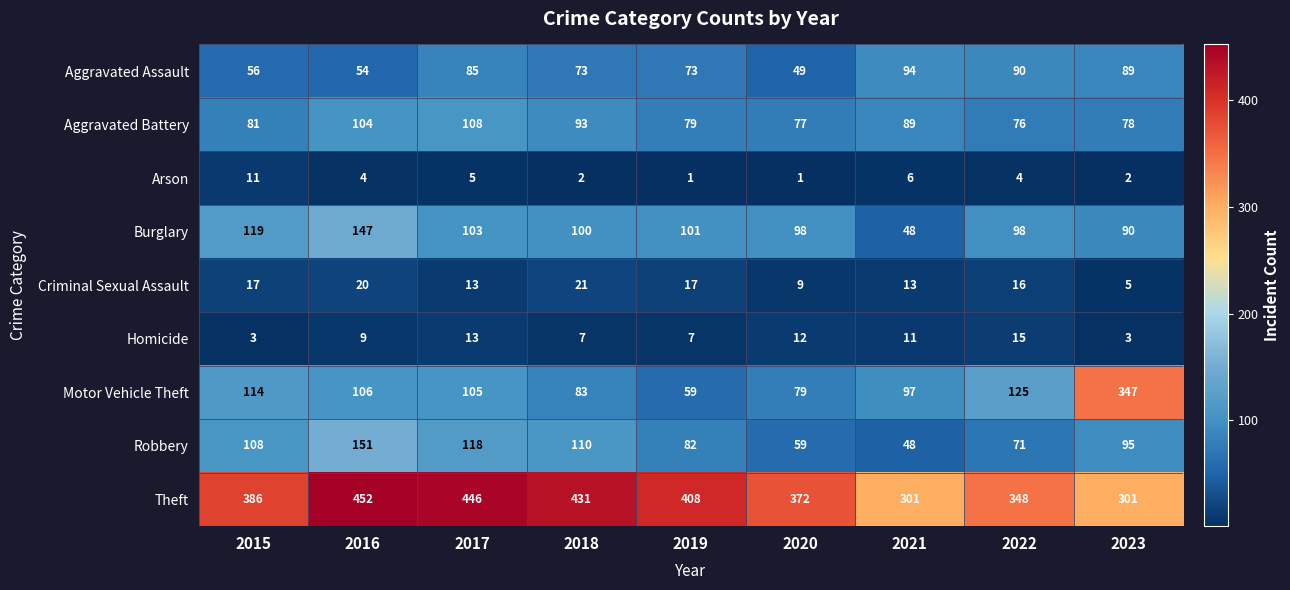

Which series has the widest spread of values?

Motor Vehicle Theft